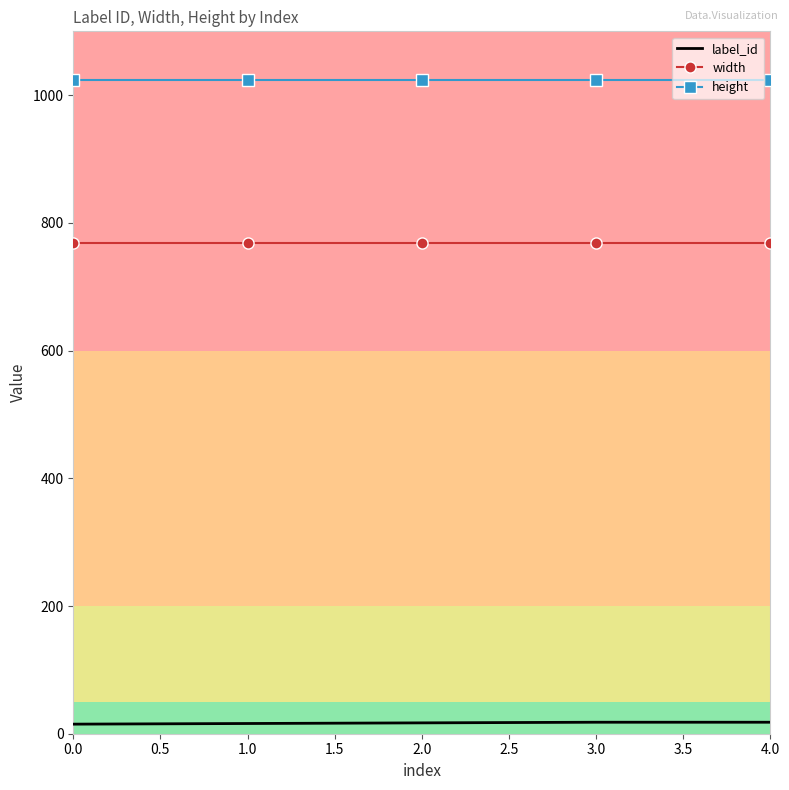

What is the highest value of the height series?

1024